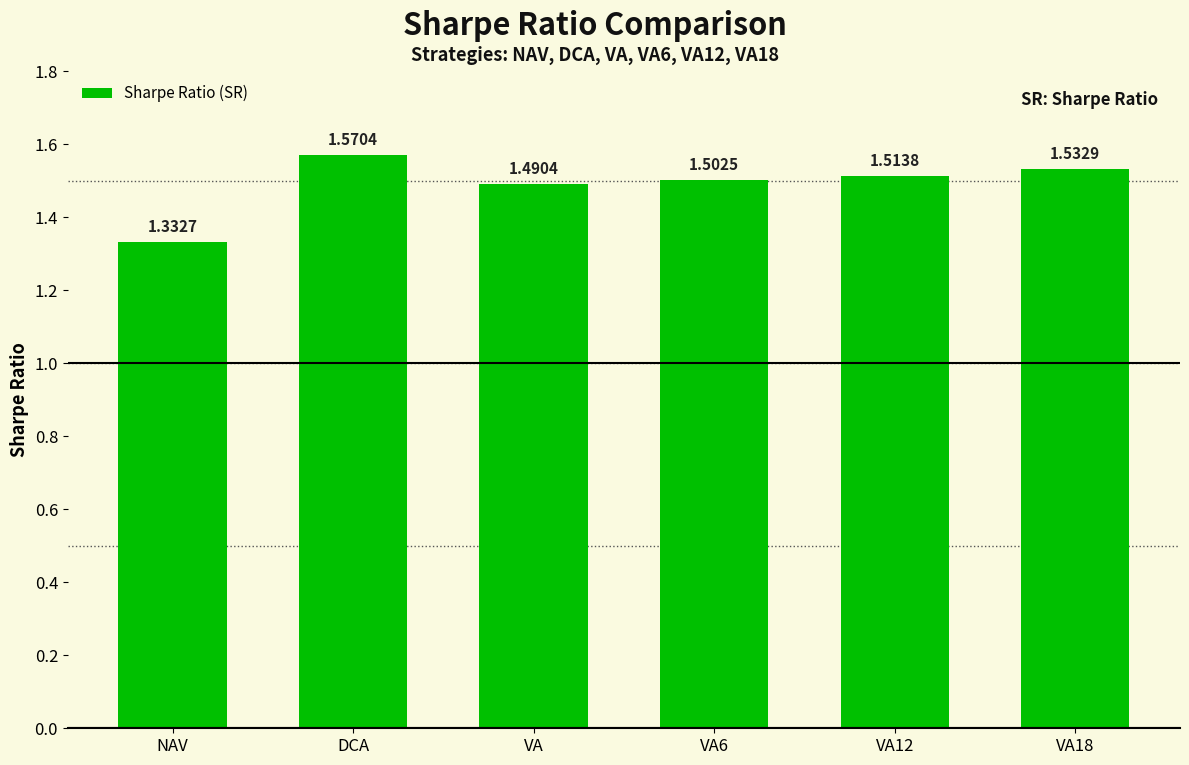

How many categories are shown in the chart?

6